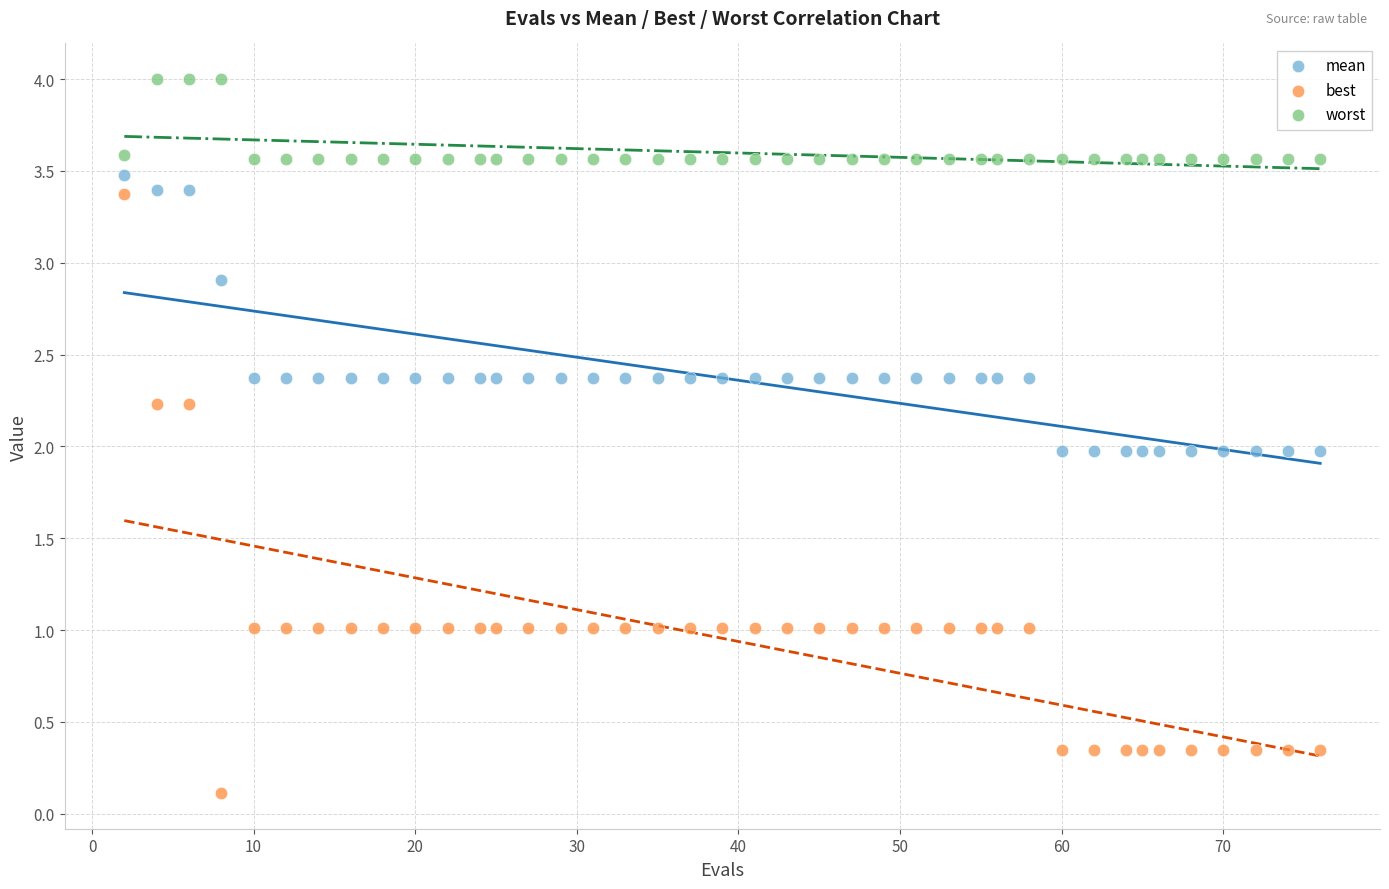

What are all the series names shown in the legend?

mean, best, worst